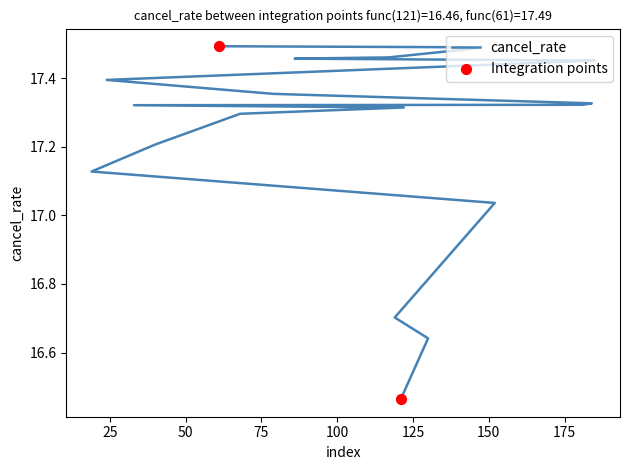

What is the change in value from 119 to 86?

+0.8